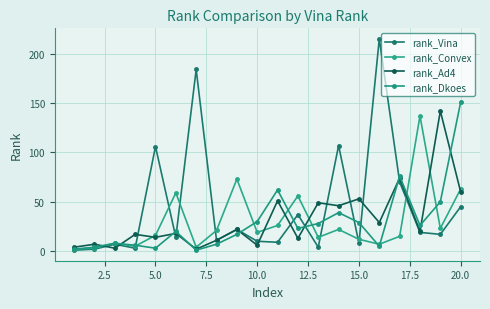

Does the chart have visible grid lines?

Yes